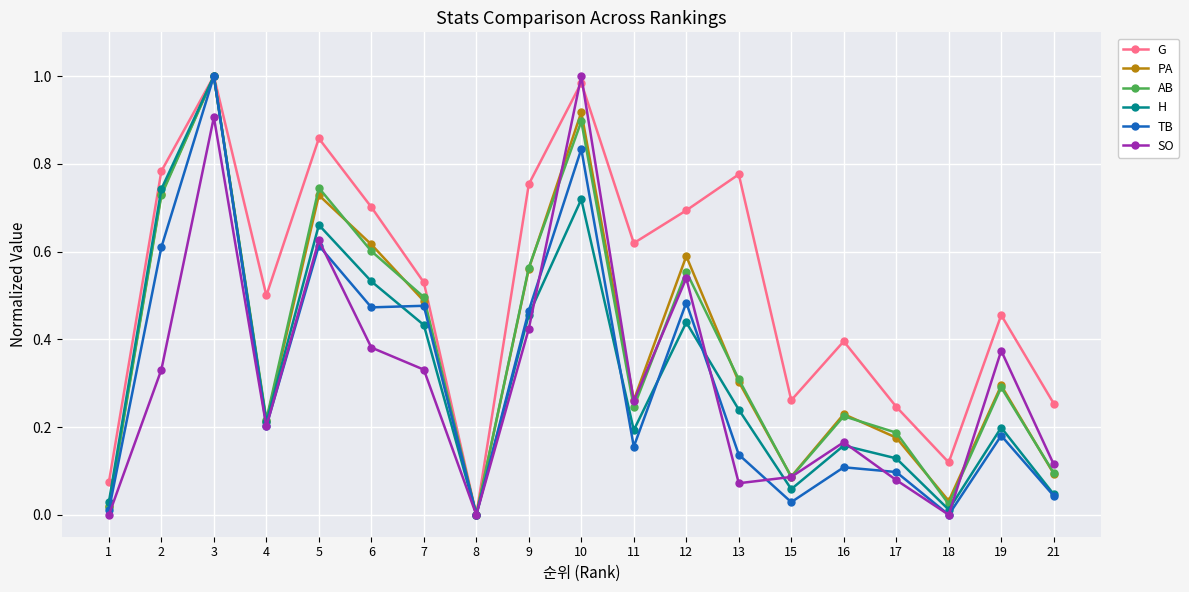

At which label does G reach its minimum?

8